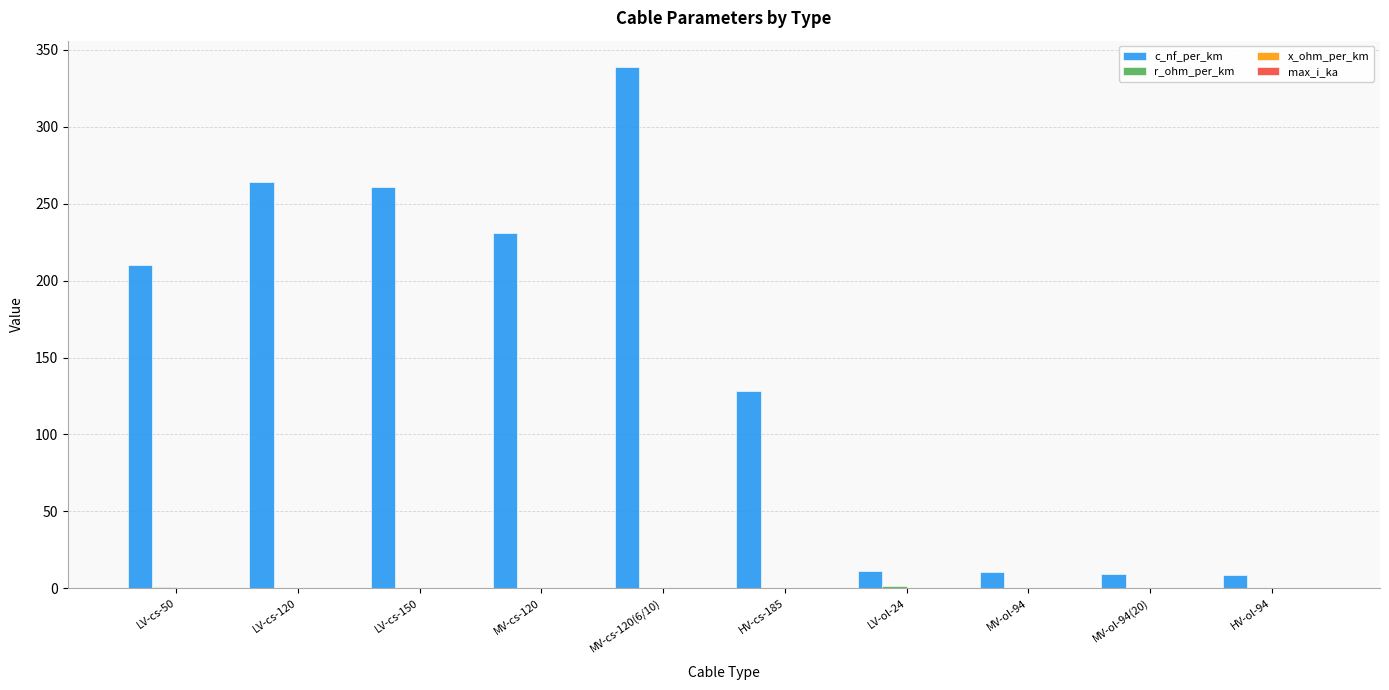

True or false: c_nf_per_km has a value of 230.7 at MV-cs-120.

True